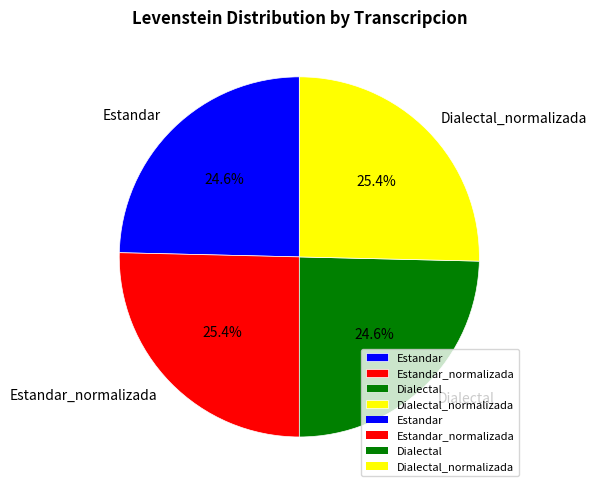

How much of the chart is everything except Dialectal?

75.4%